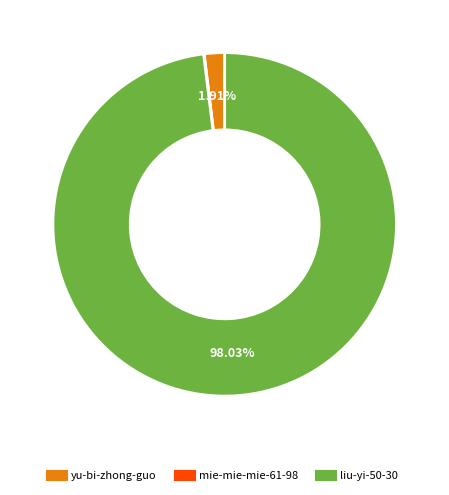

Combined, do yu-bi-zhong-guo and liu-yi-50-30 account for over 50%?

Yes